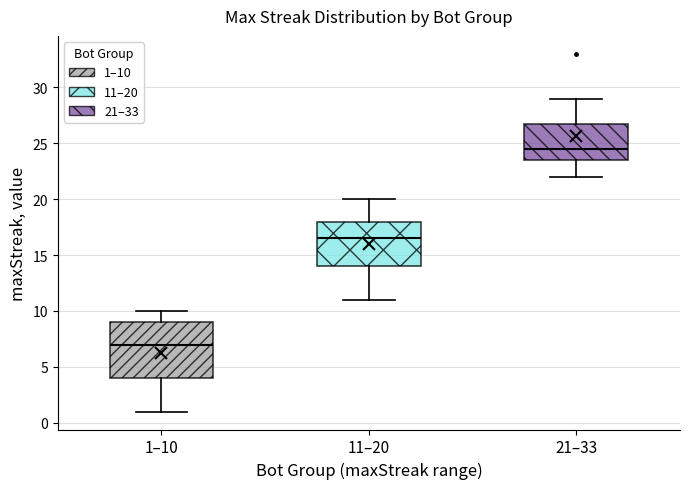

Comparing the boxes themselves (not the whiskers), which one is the tallest?

1–10